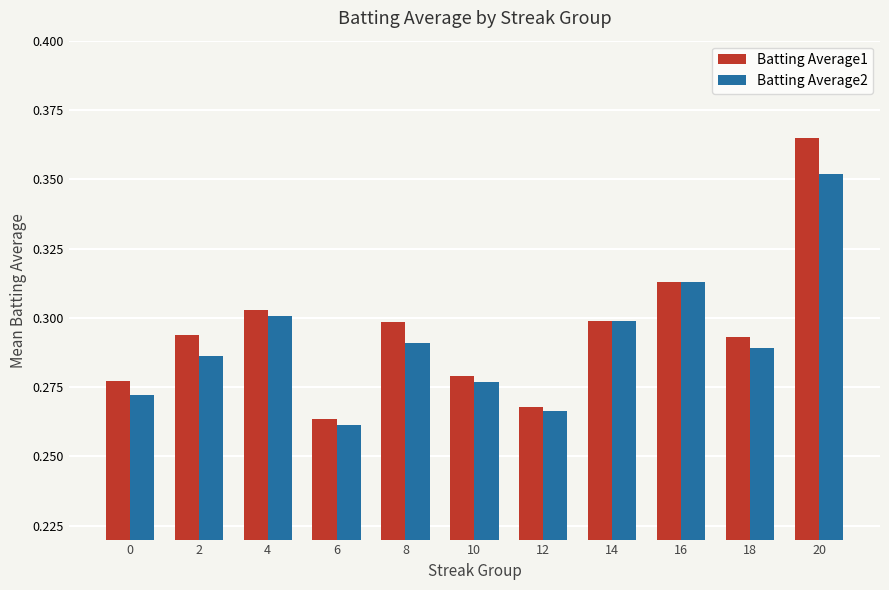

Is the value of Batting Average2 at 16 greater than the value of Batting Average1 at 0?

Yes